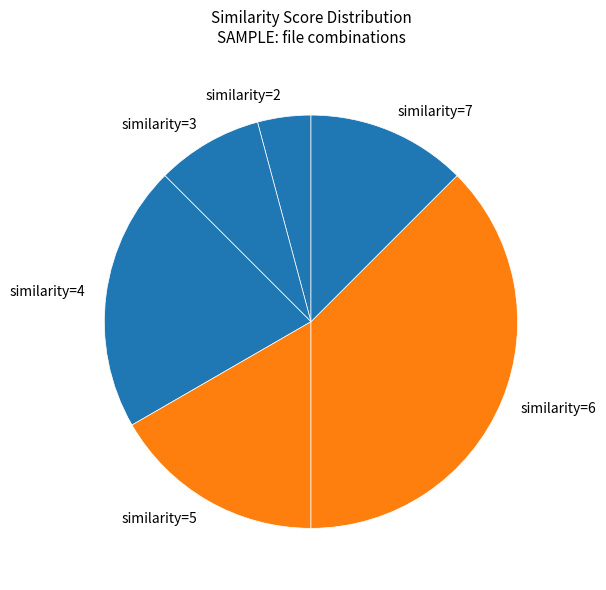

Count the number of slices in the pie.

6